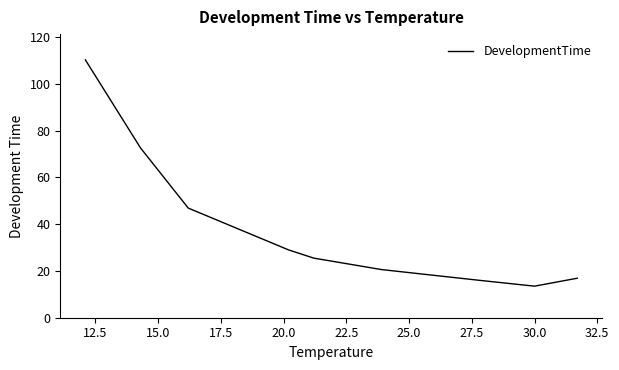

What is the maximum value shown in the chart?

110.3